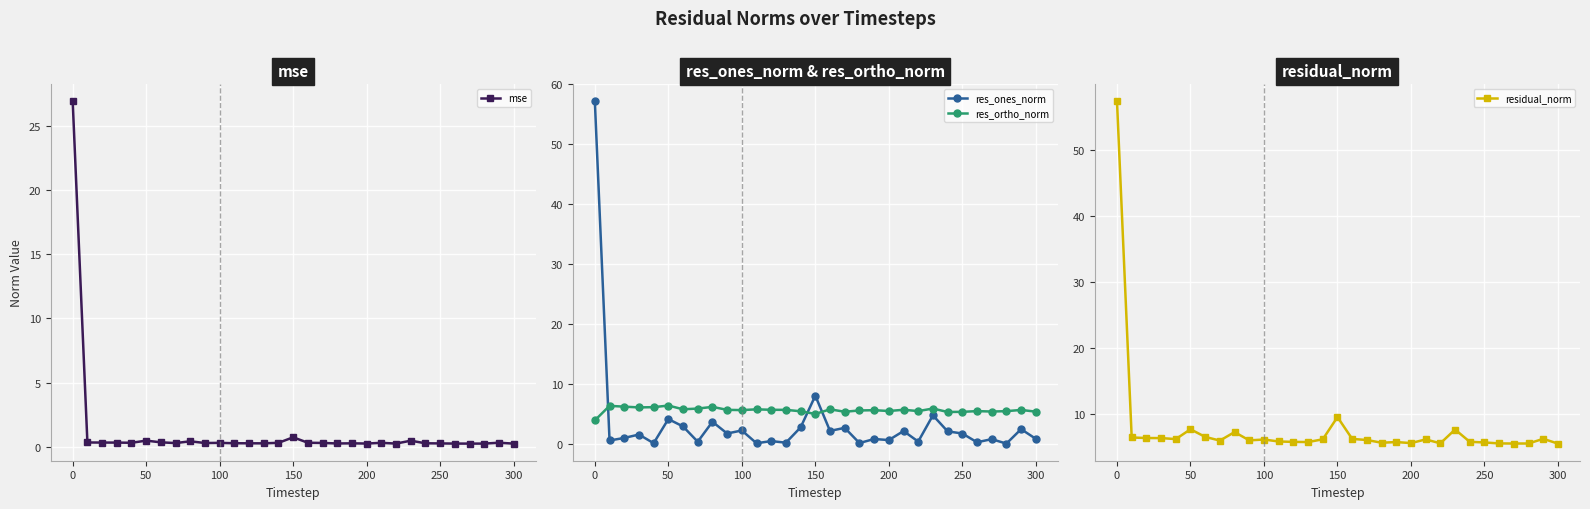

True or false: mse has more than 2 interior local peaks.

True